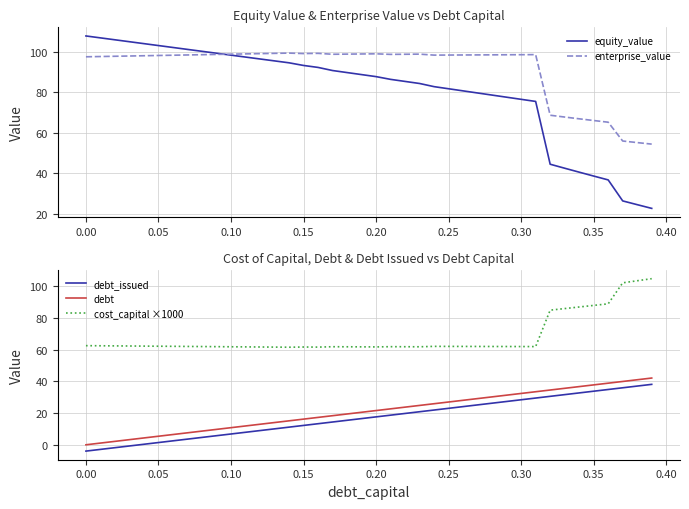

True or false: equity_value has more than 1 interior local peaks.

False